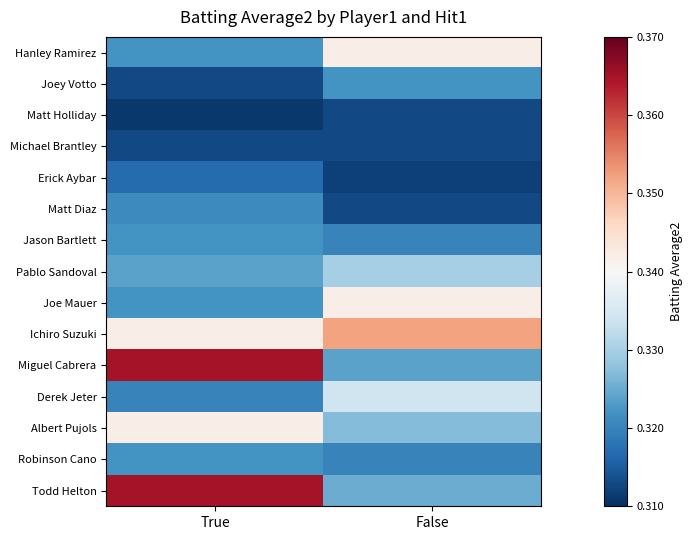

Between True and False, which is larger?

False